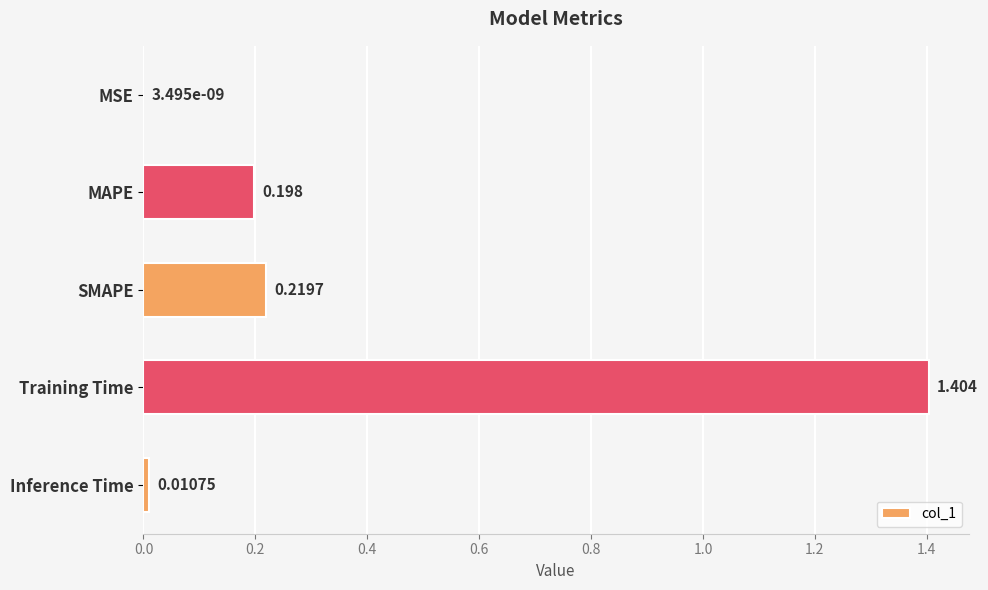

Where is the data nearest to the value 0?

MSE